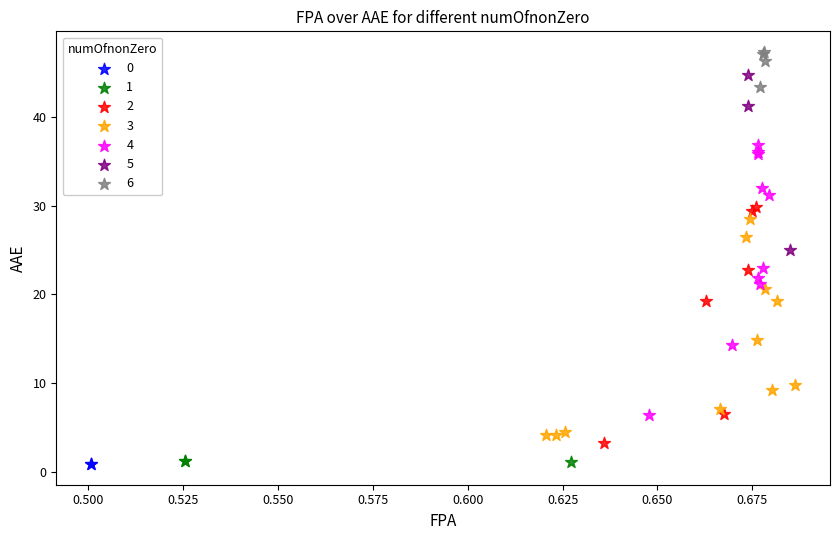

What are all the series names shown in the legend?

0, 1, 2, 3, 4, 5, 6